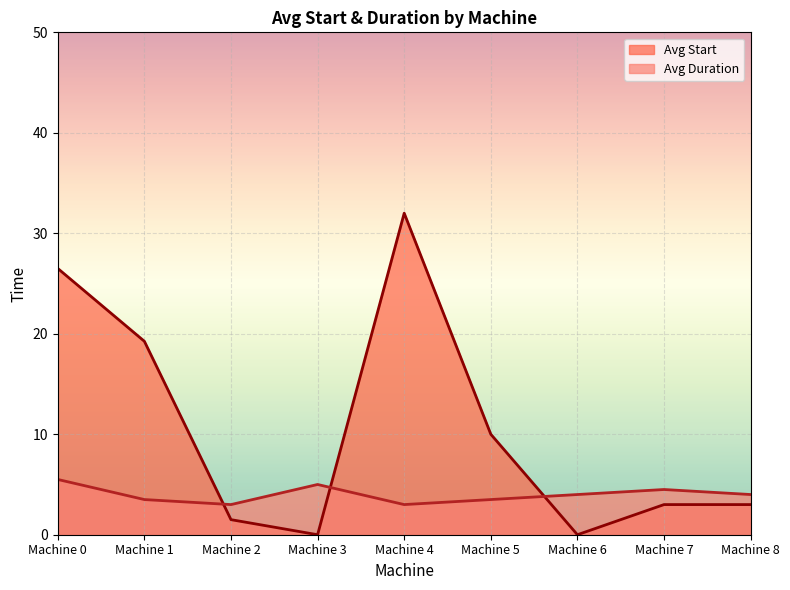

What is the approximate value of Avg Start at Machine 0?

26.5